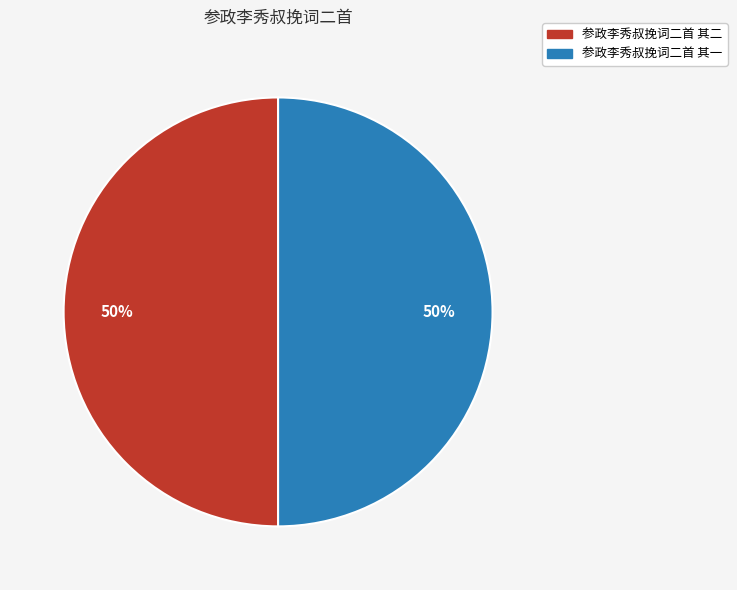

How many segments does this pie chart have?

2